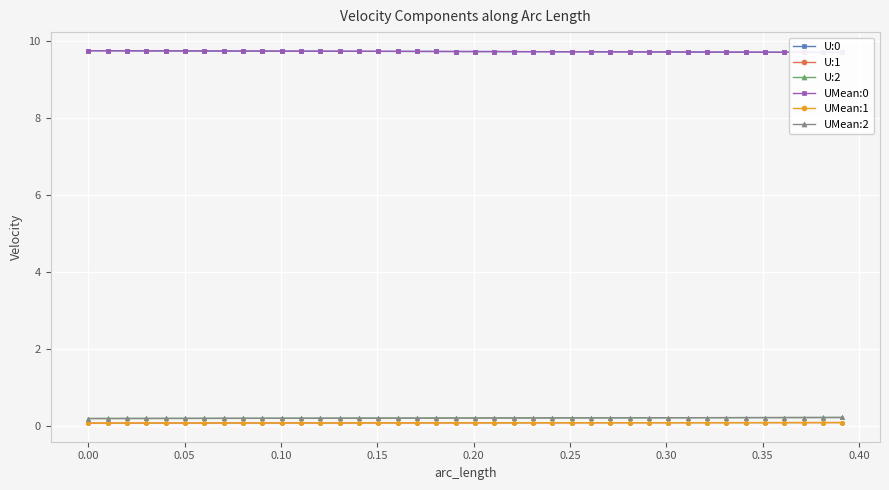

True or false: UMean:1 and U:2 cross at least once.

False